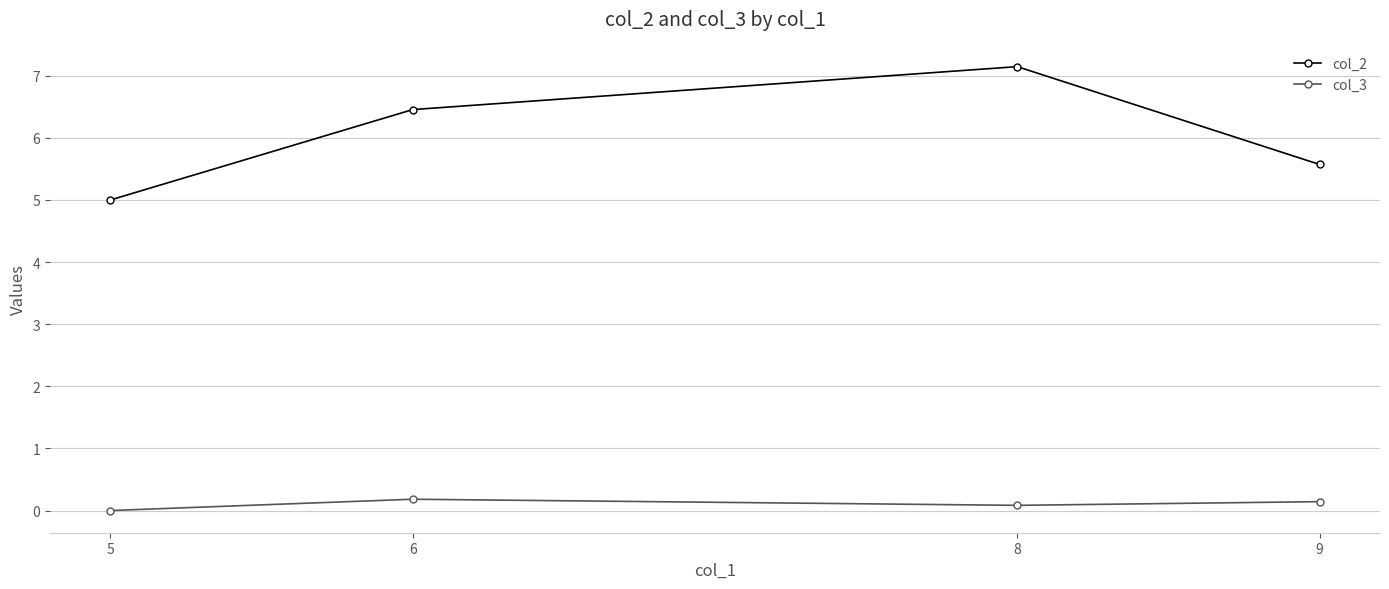

Rank the series by their maximum value, from lowest to highest.

col_3, col_2